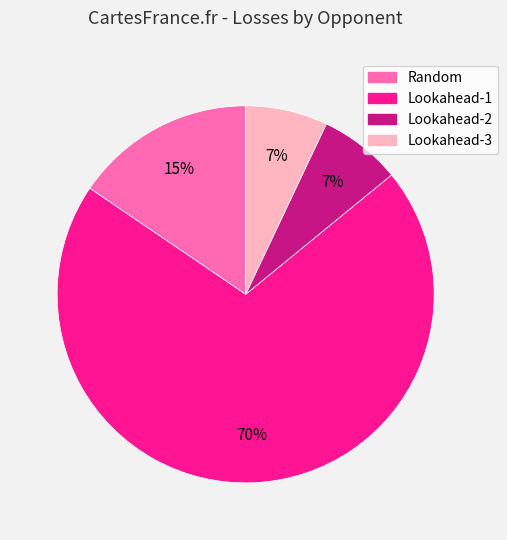

Which category has the biggest portion of the pie?

Lookahead-1